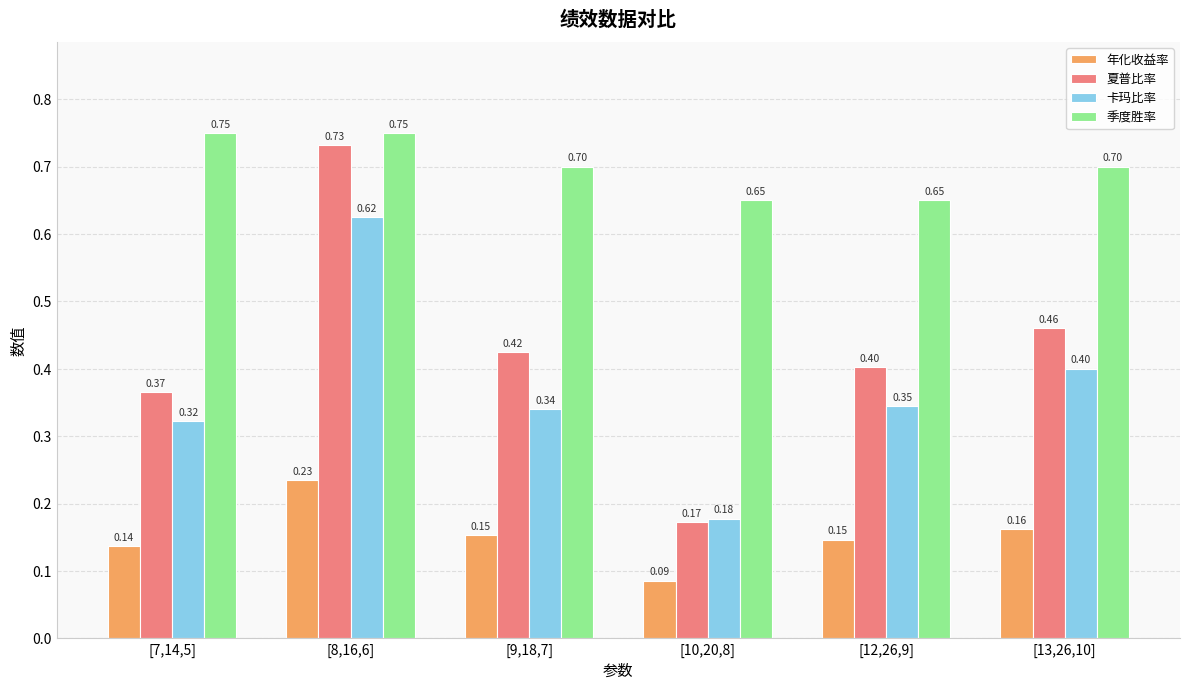

What is the label of the 3rd bar from the left?

[9,18,7]